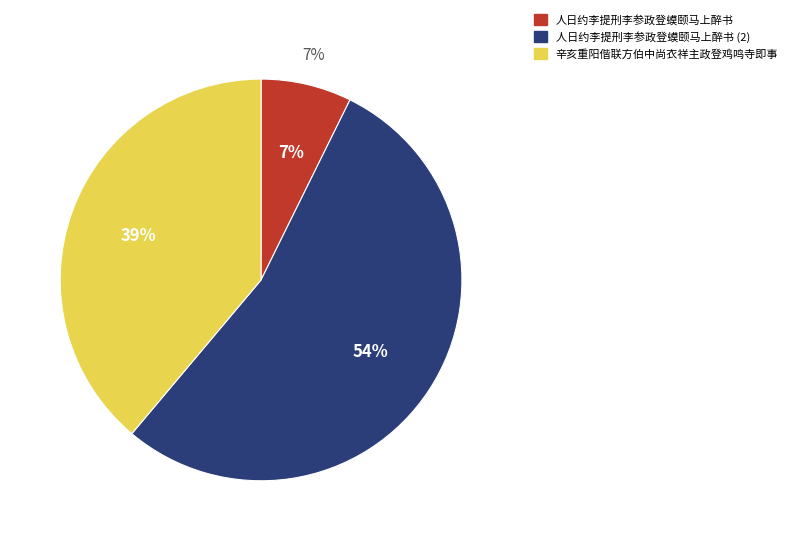

Is it true that 人日约李提刑李参政登蟆颐马上醉书 is 42% of the pie?

False